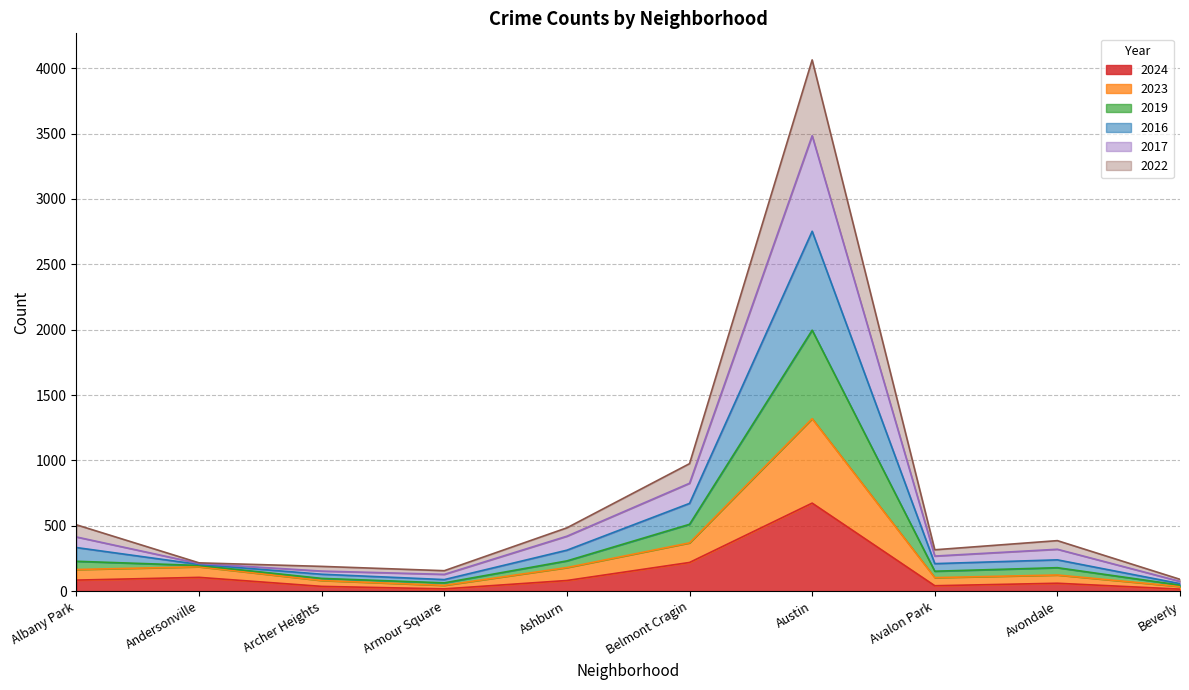

At which category is the sum across all series the highest?

Austin